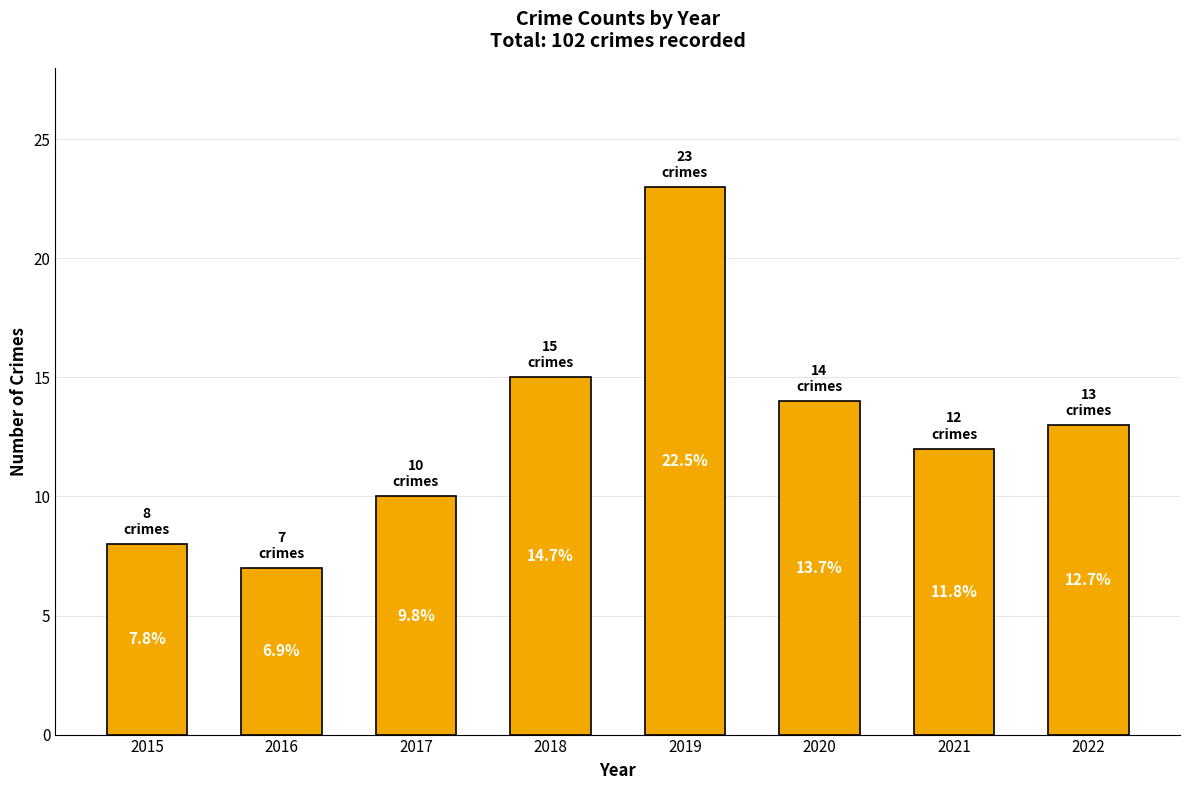

Which has a higher value, 2017 or 2021?

2021